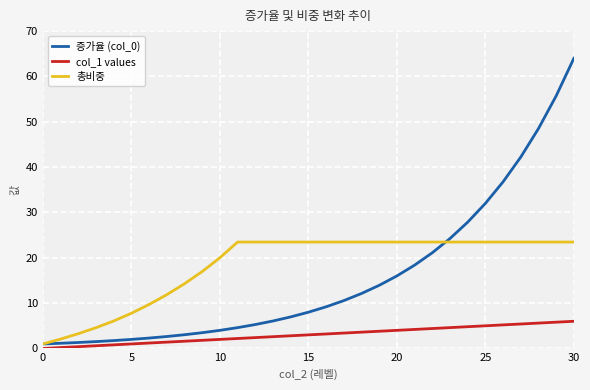

Which series has the largest range (max minus min)?

증가율 (col_0)